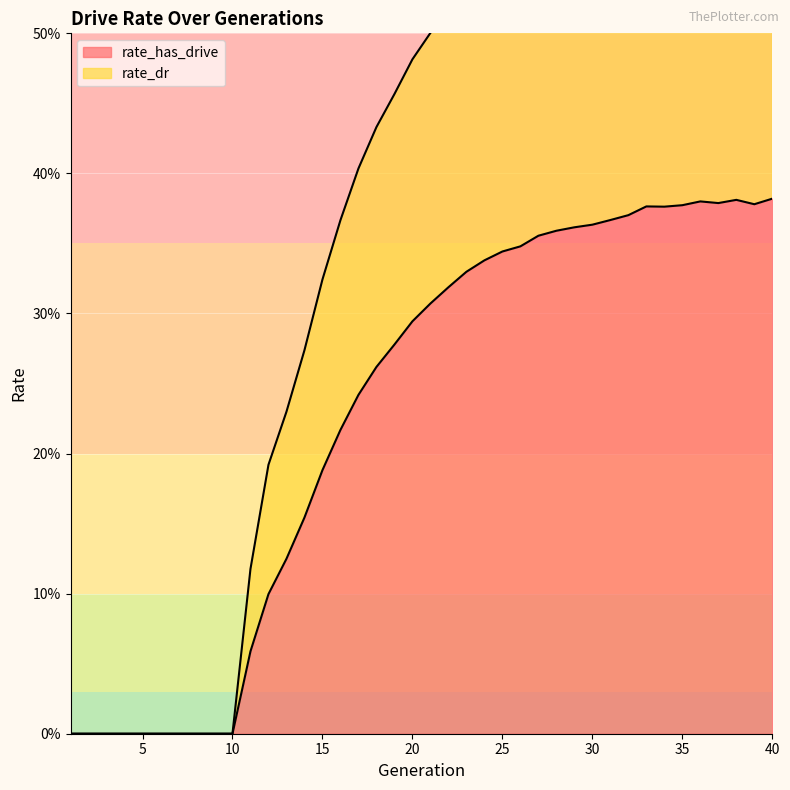

Read the rate_has_drive value at 24.

0.3